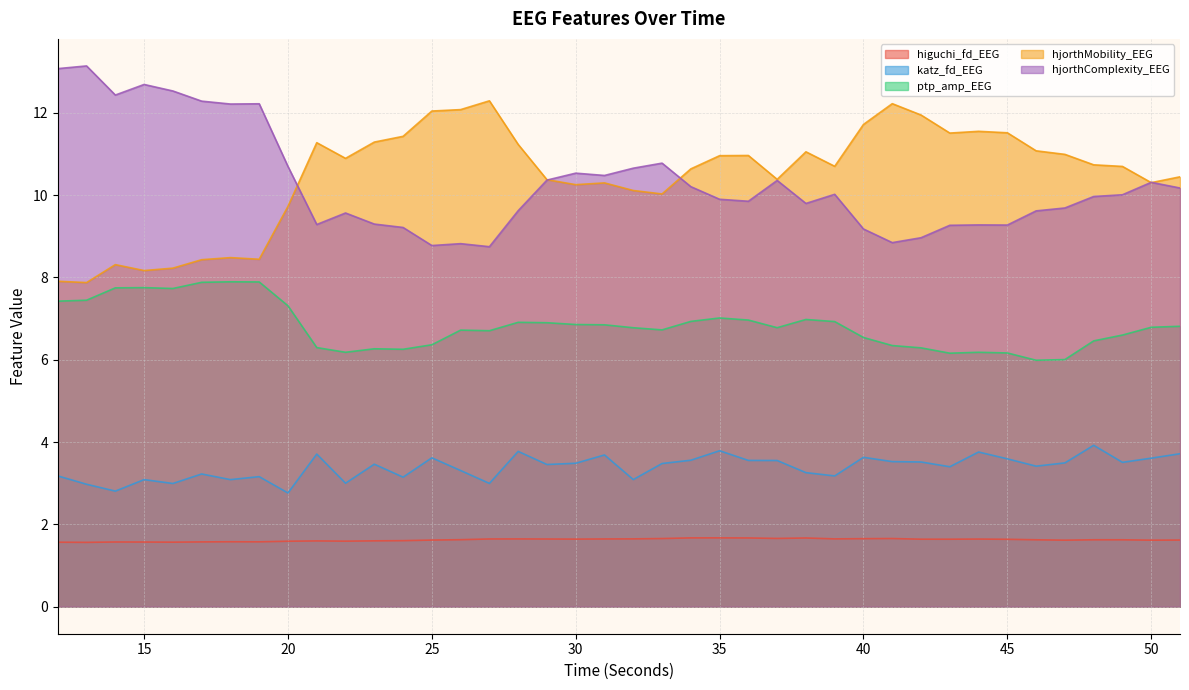

What is the sum of the ptp_amp_EEG values at 29 and 25?

13.3